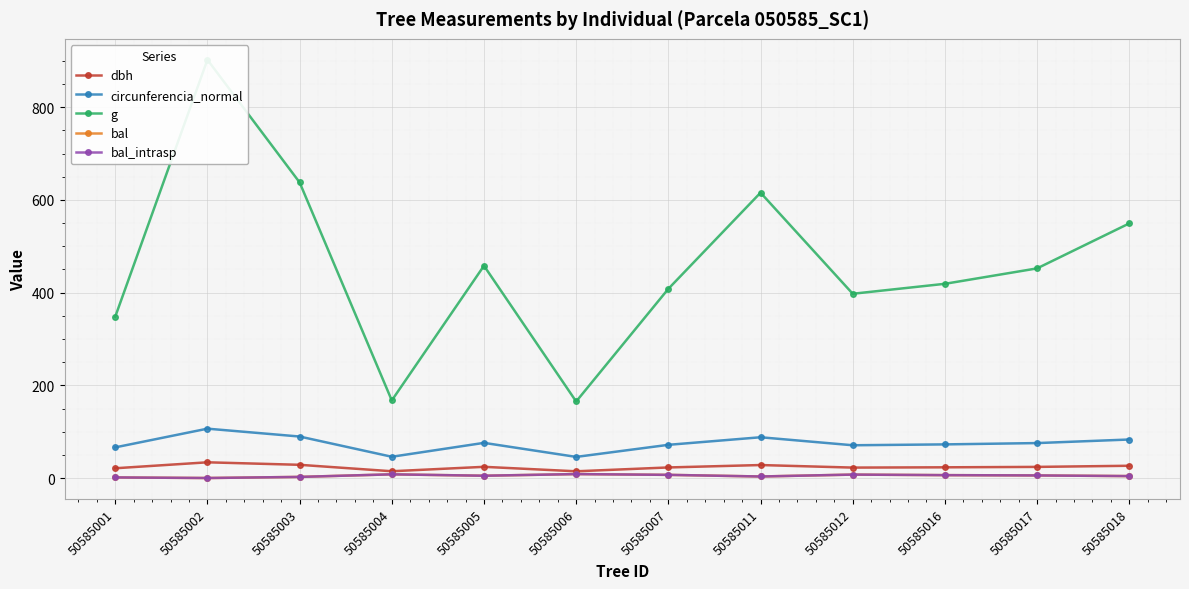

What is the difference between the maximum and minimum values in the bal series?

8.5